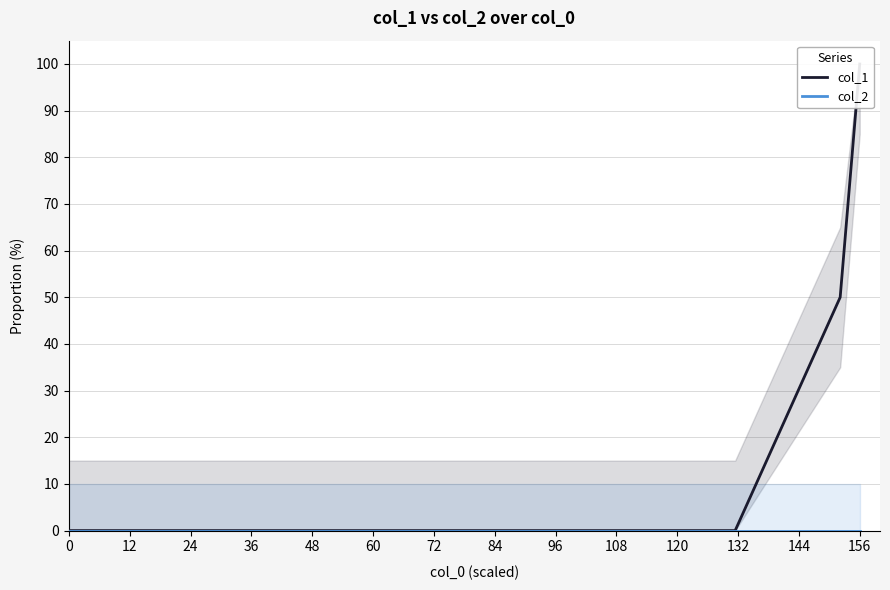

True or false: col_2 and col_1 cross at least once.

False